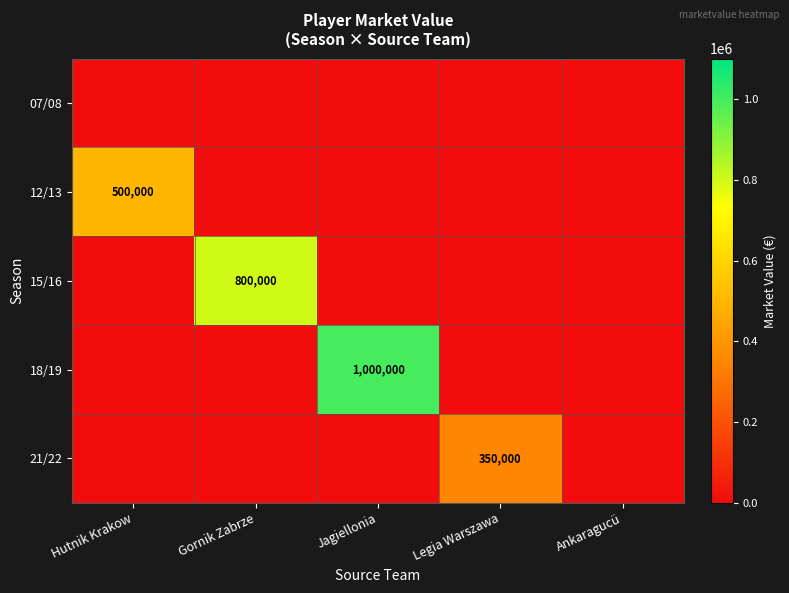

The 21/22 series shows 510780 at Legia Warszawa. True or false?

False